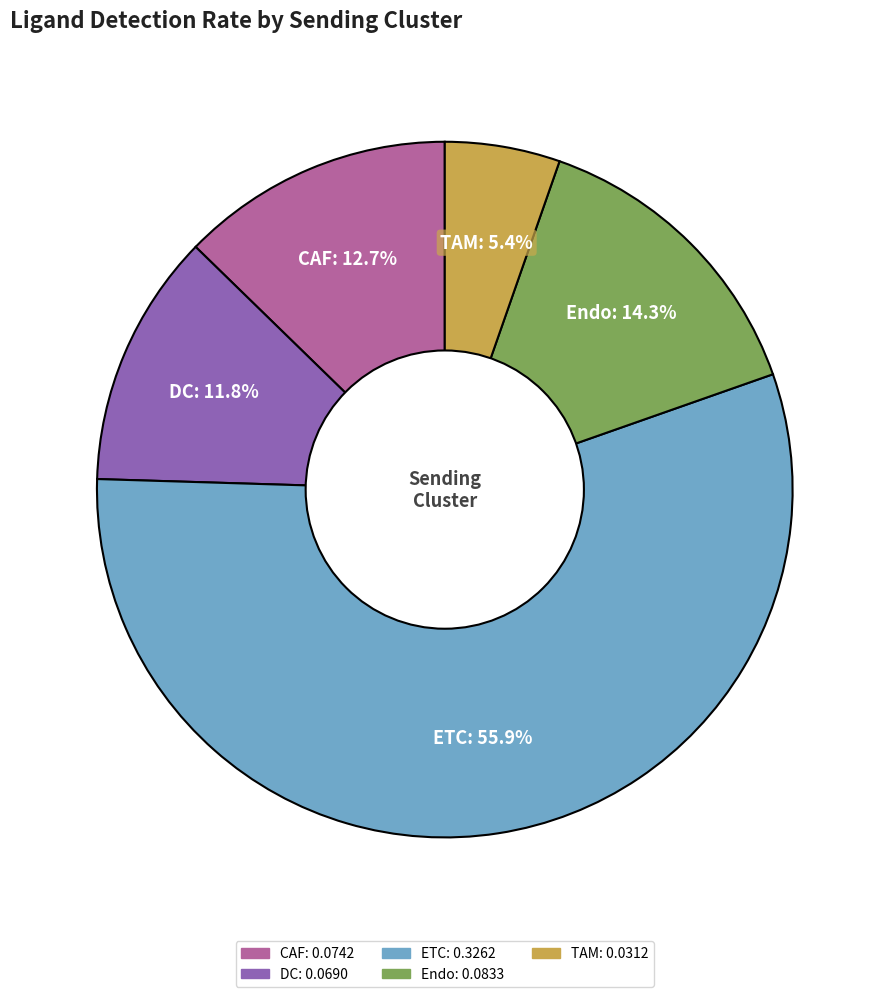

Rank the categories by value from lowest to highest.

TAM, DC, CAF, Endo, ETC